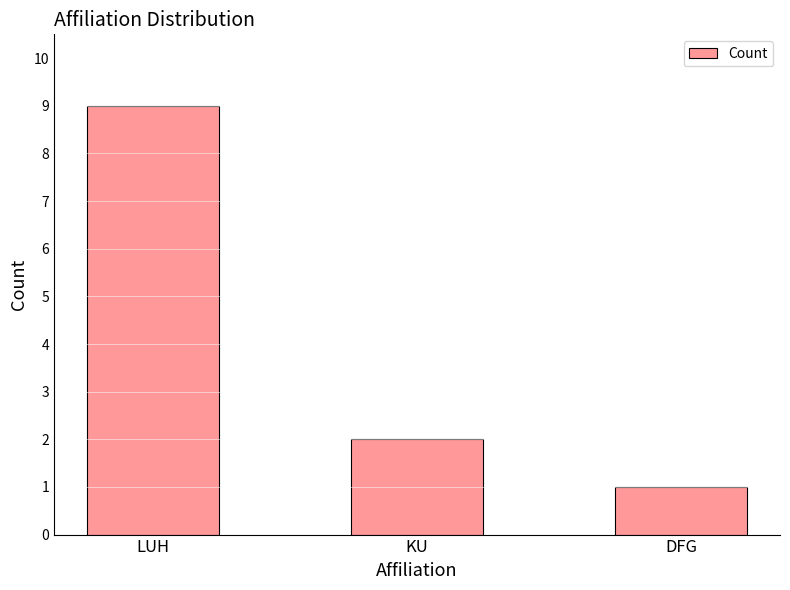

Reading left to right, extract all data points from this chart.

LUH=9	KU=2	DFG=1